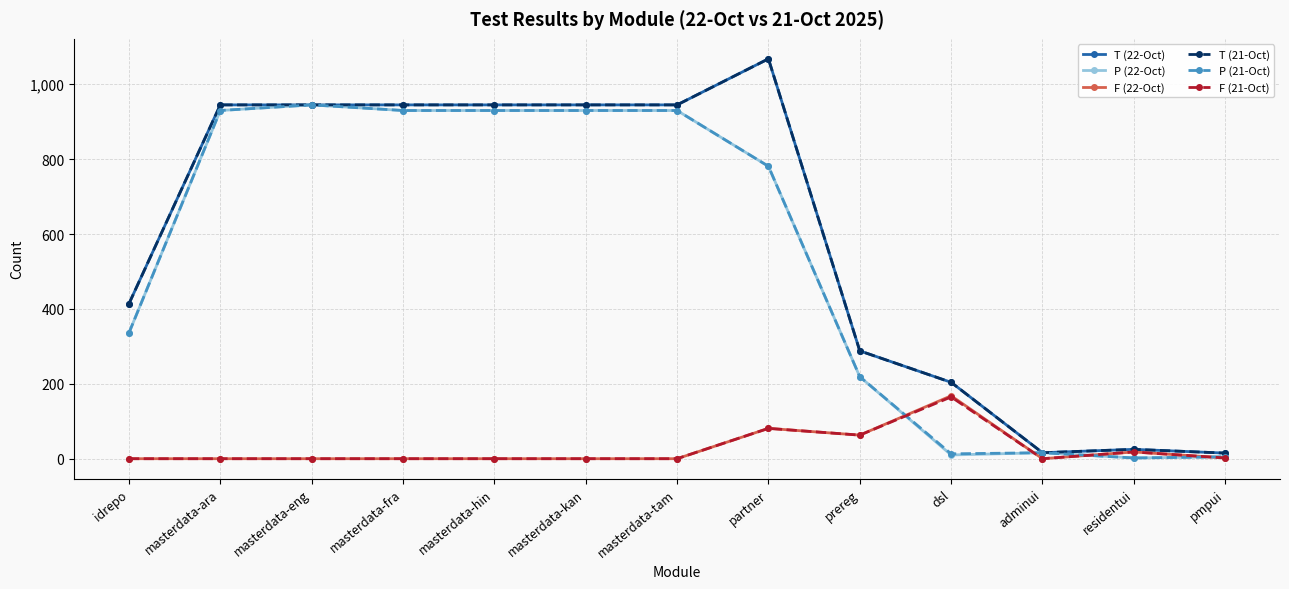

What is the label of the 11th point from the left?

adminui